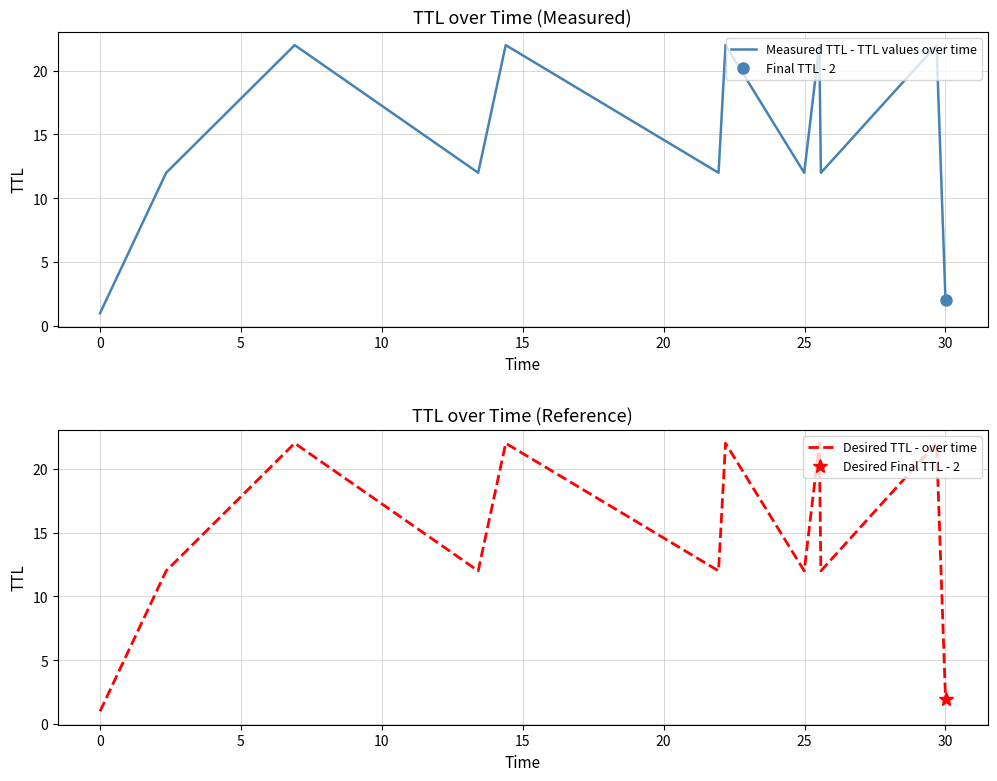

What is the average value of the Measured TTL - TTL values over time series?

14